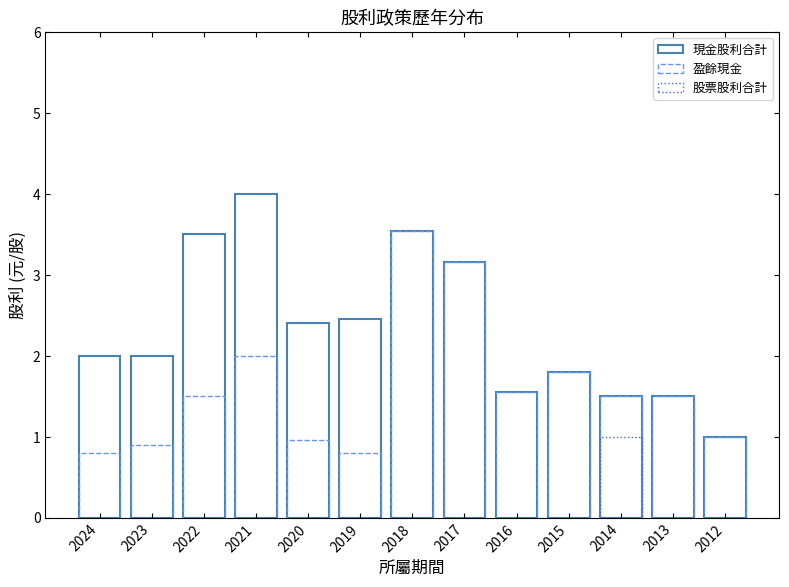

What is the value of the 盈餘現金 bar at the 2nd from the left?

0.9